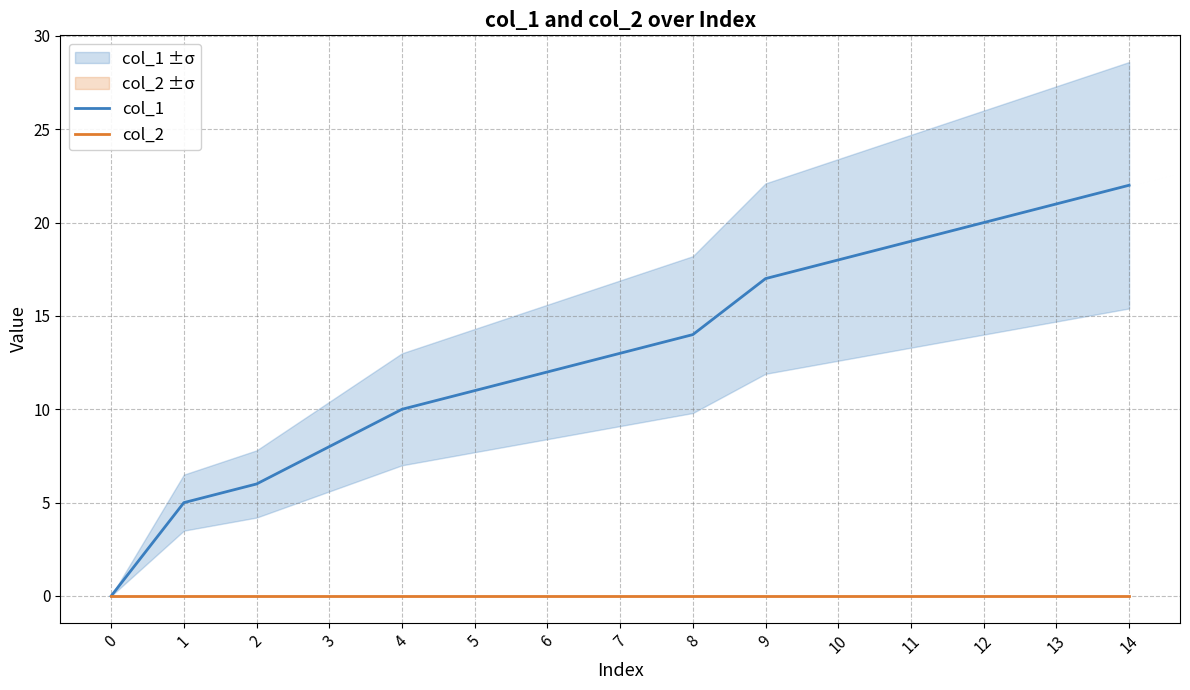

True or false: col_1 has a value of 10 at 2.

False